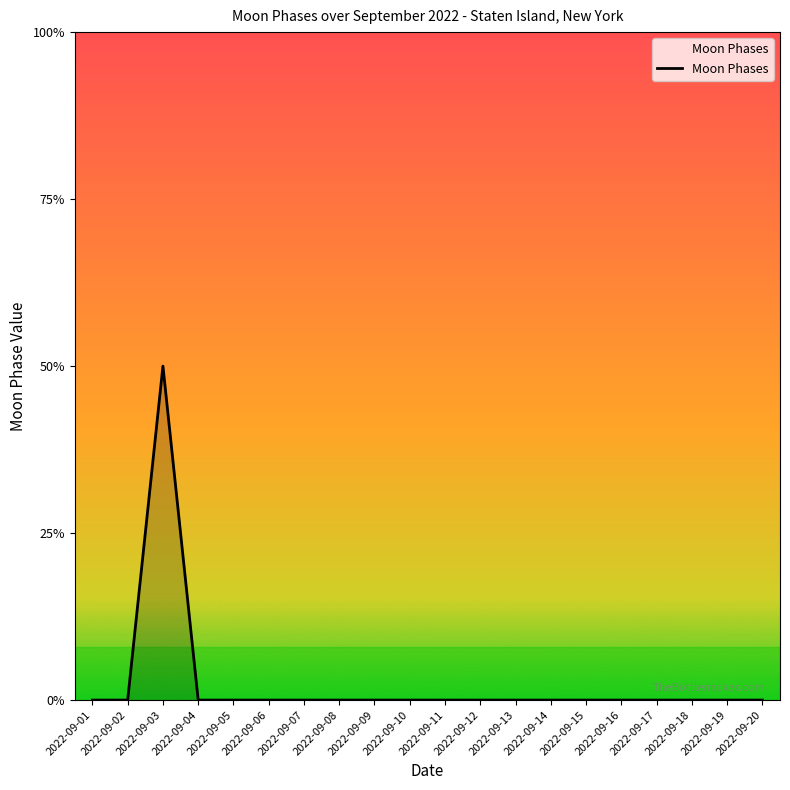

At which category does the data reach its first local peak?

2022-09-03